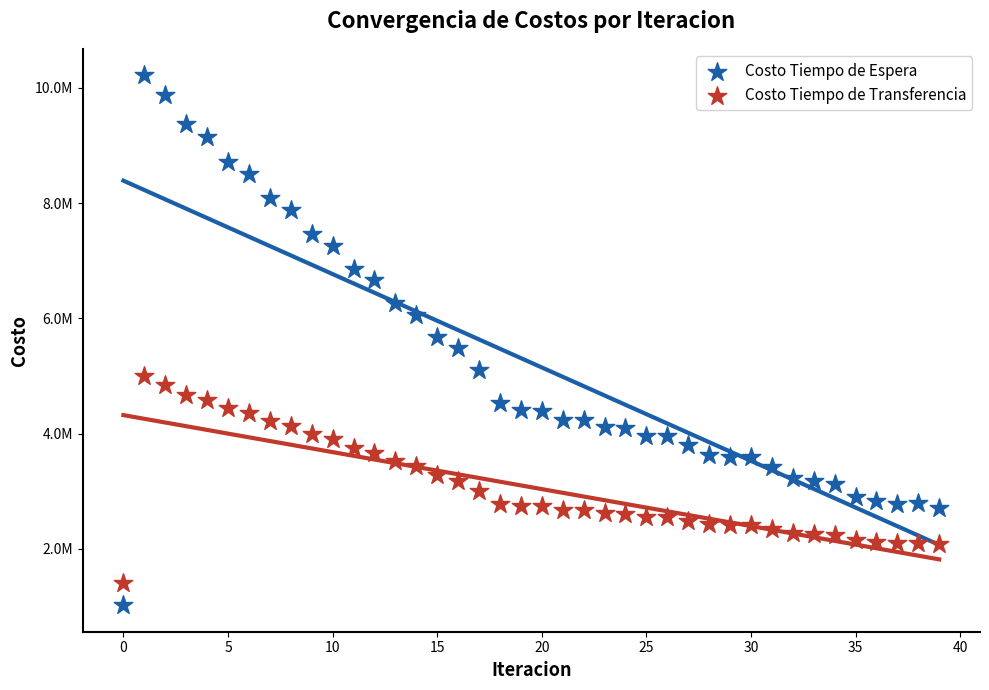

Which series contains the lowest Y value?

Costo Tiempo de Espera